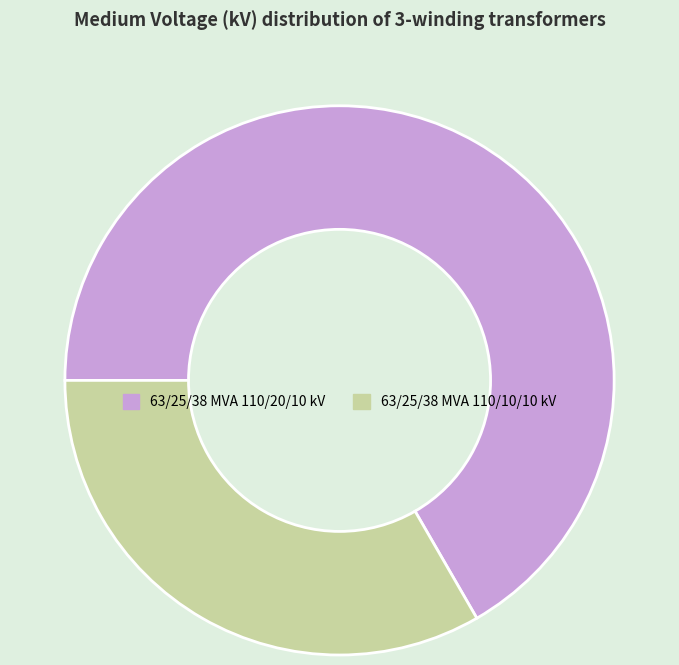

How many slices are in this pie chart?

2